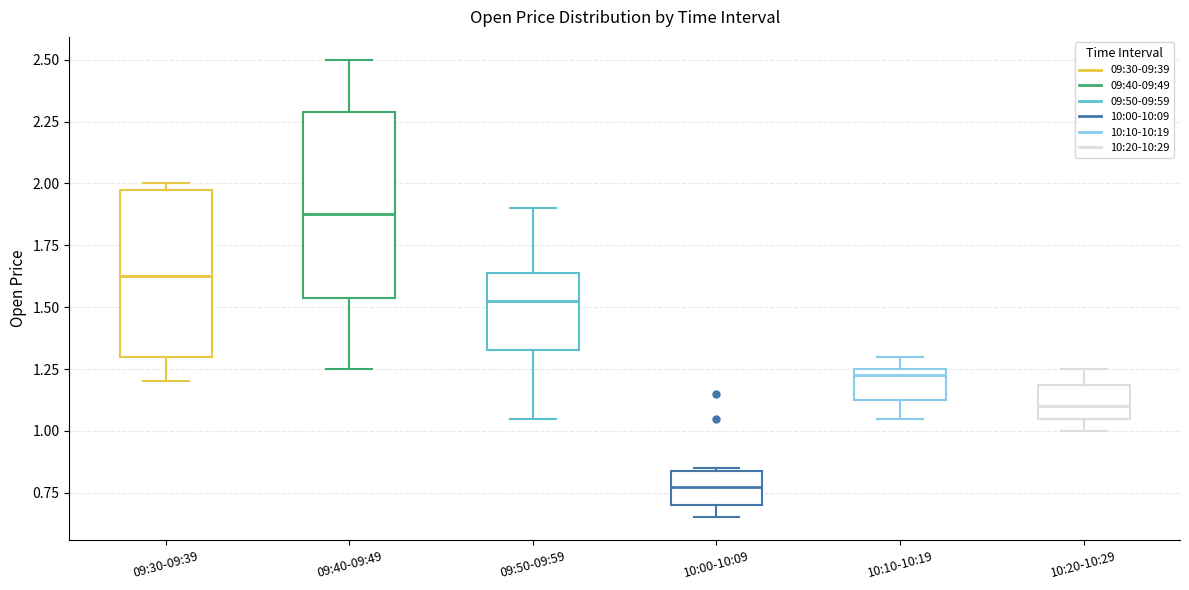

Comparing the boxes themselves (not the whiskers), which one is the tallest?

09:40-09:49